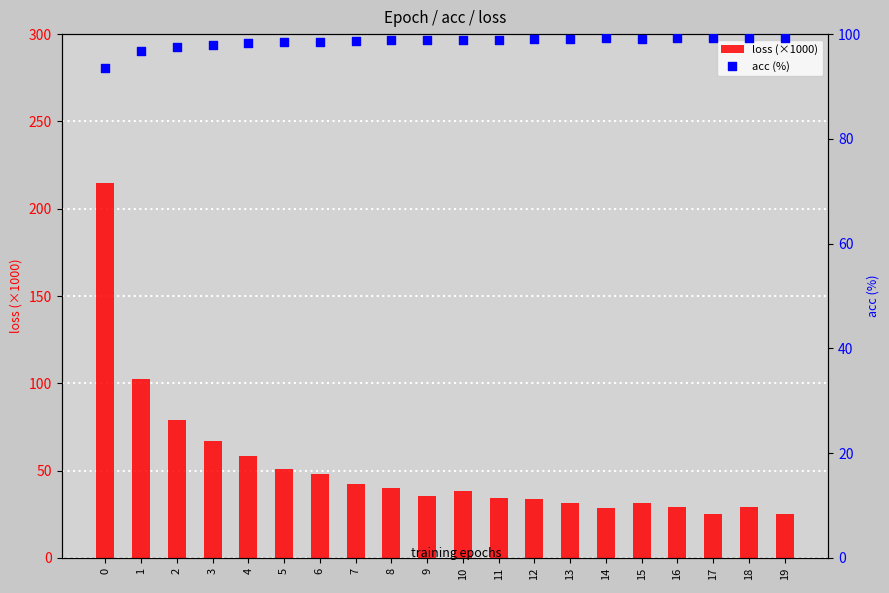

At how many categories does at least one series exceed 171?

1